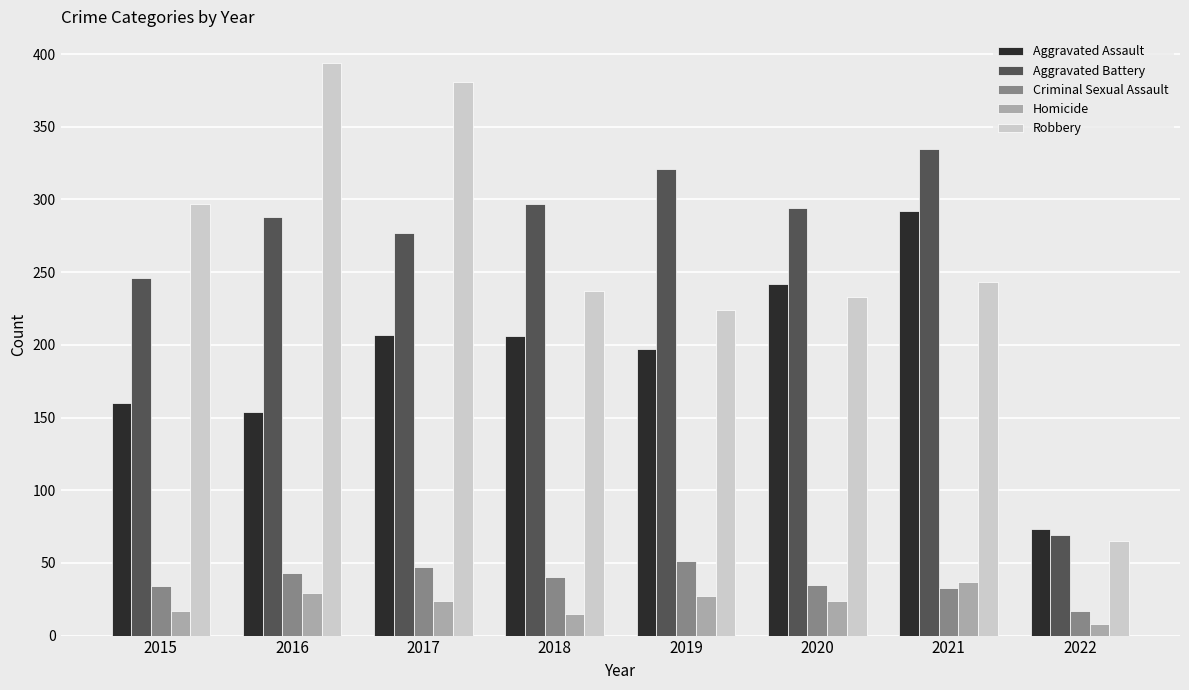

Which label corresponds to the smallest value in the chart?

2022